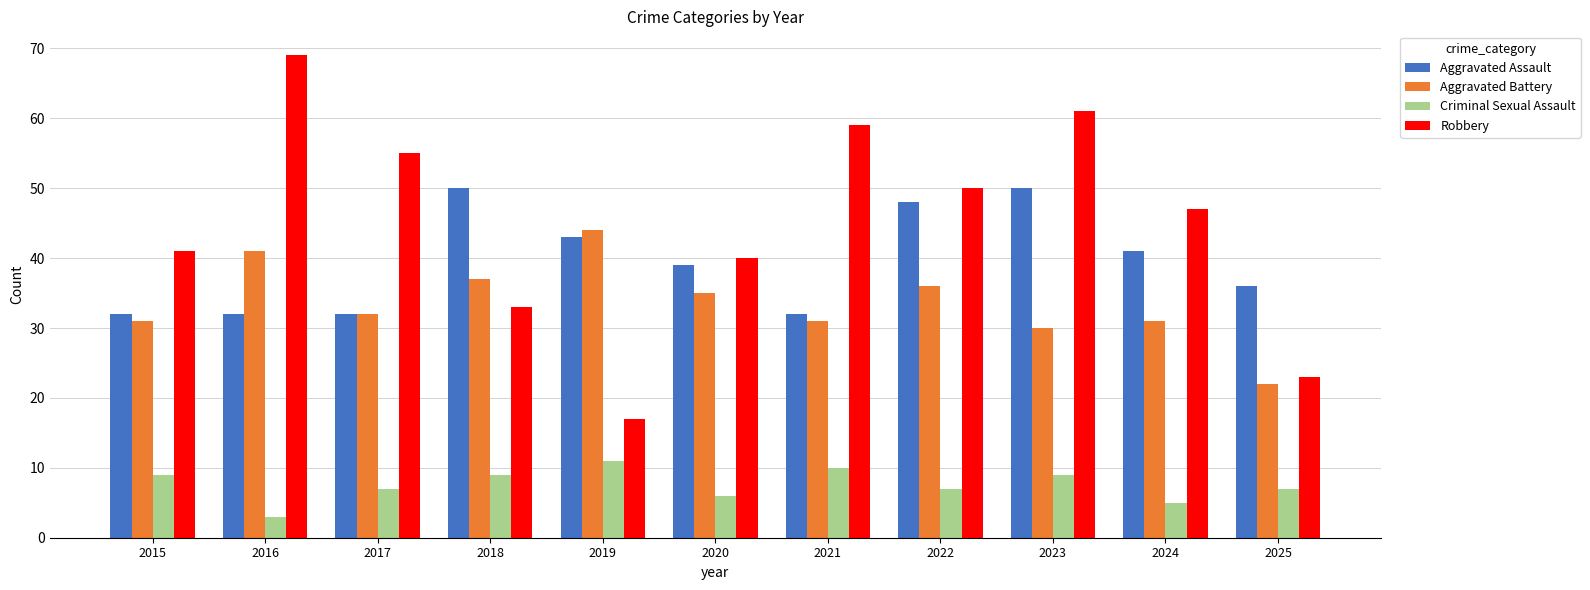

What is the value of the Robbery bar at the 11th from the left?

23